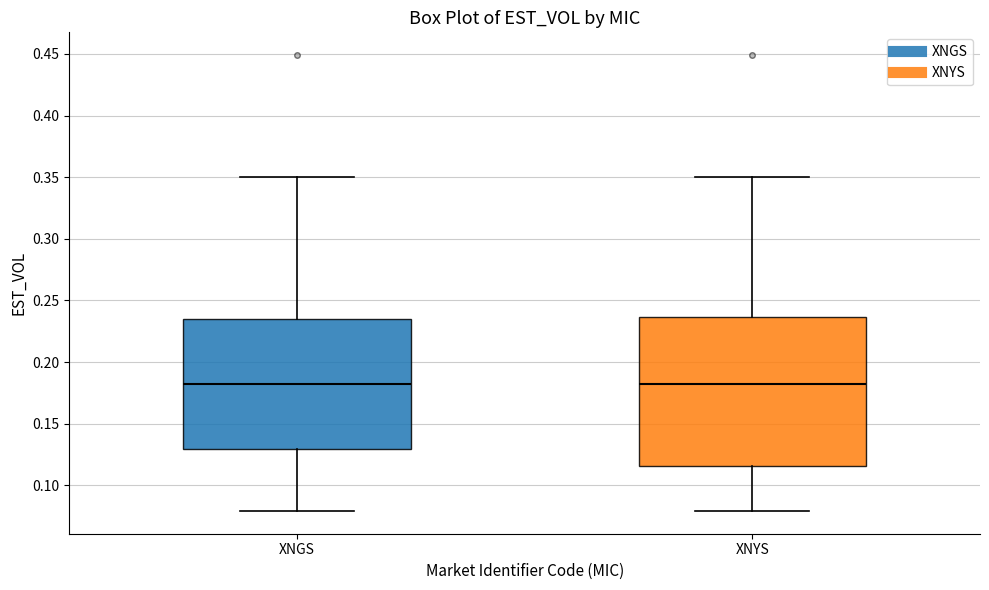

Which box is the tallest, from its lower edge to its upper edge?

XNYS